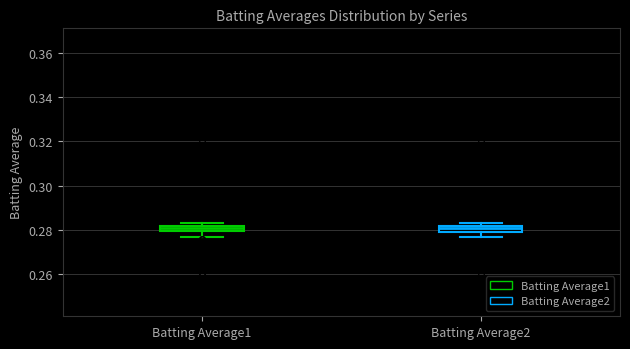

Where does the lower whisker of the box for Batting Average1 end on the y-axis? The values are not printed on the chart, so give them approximately, as read against the axis.

0.278